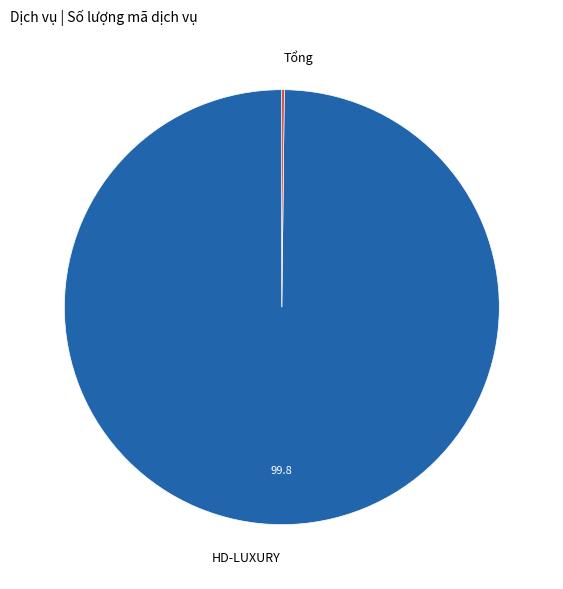

What is the largest slice in the pie chart?

HD-LUXURY